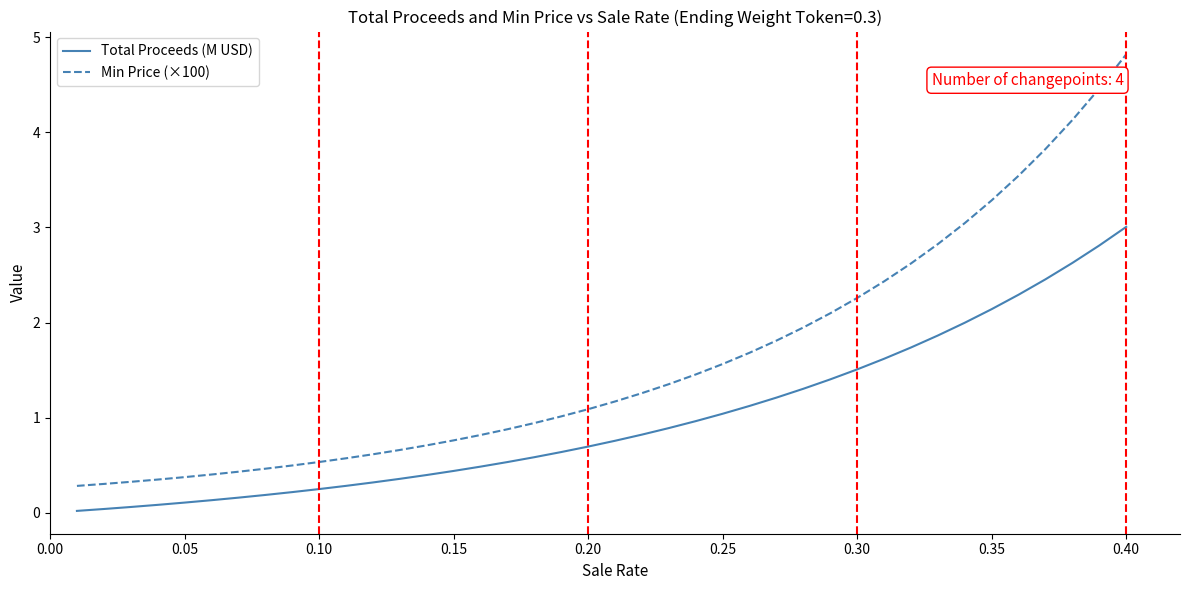

What is the maximum value shown in the chart?

4.8